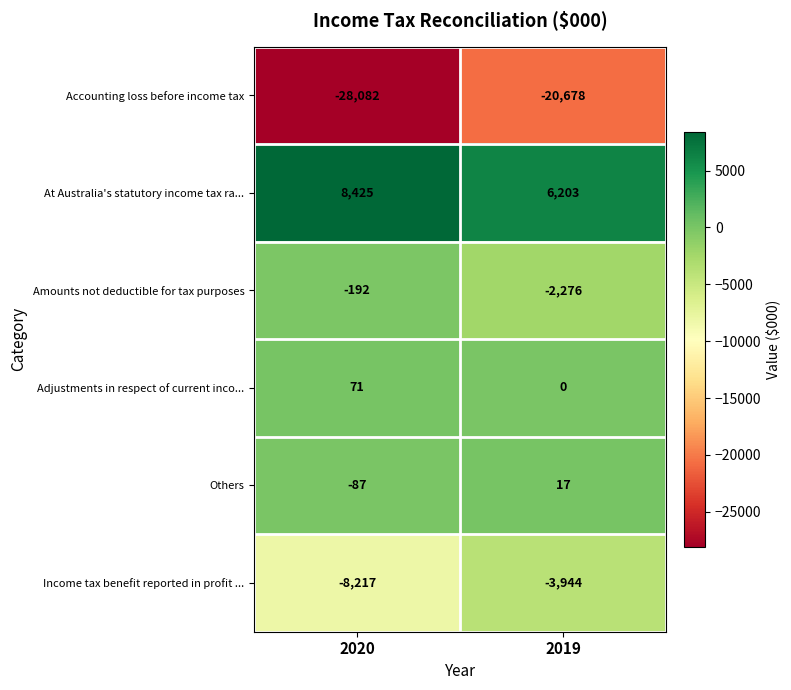

The Others series shows -87 at 2020. True or false?

True